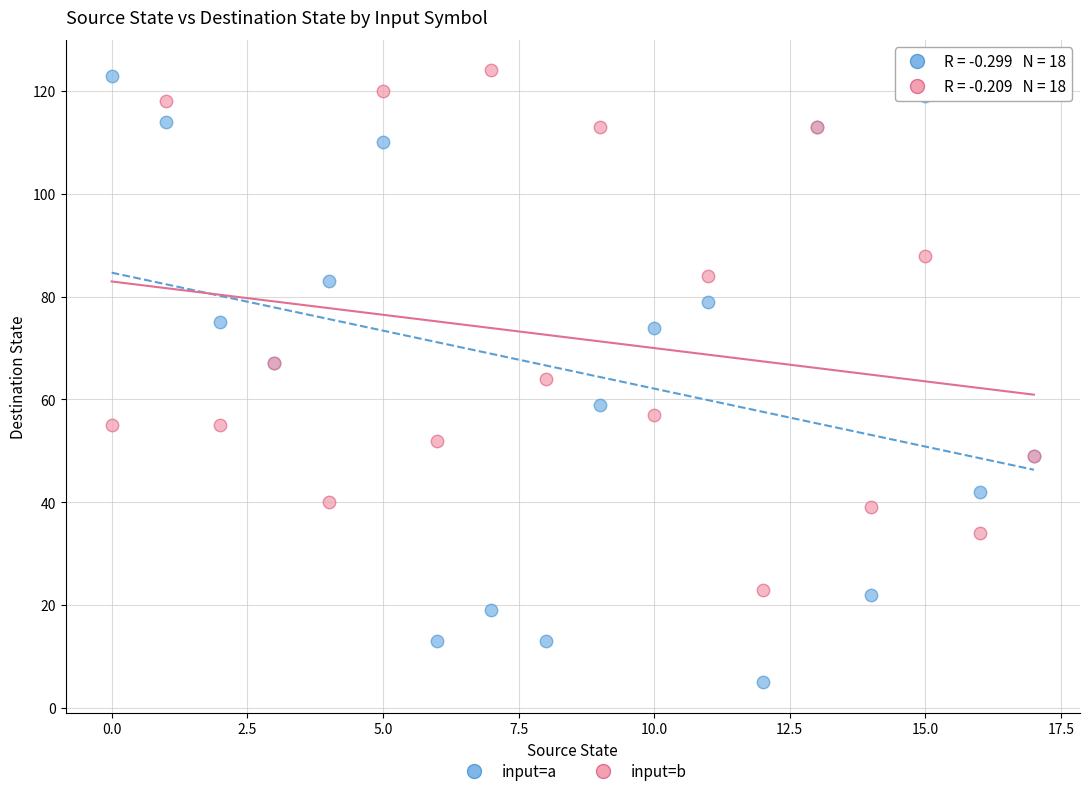

Which series contains the lowest Y value?

input=a